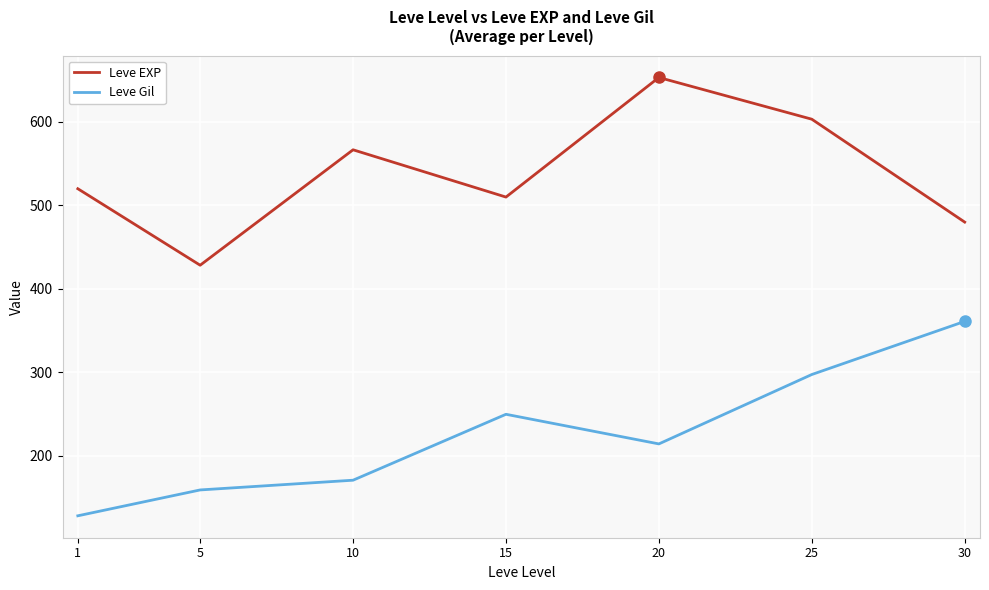

True or false: Leve Gil and Leve EXP intersect in this chart.

False